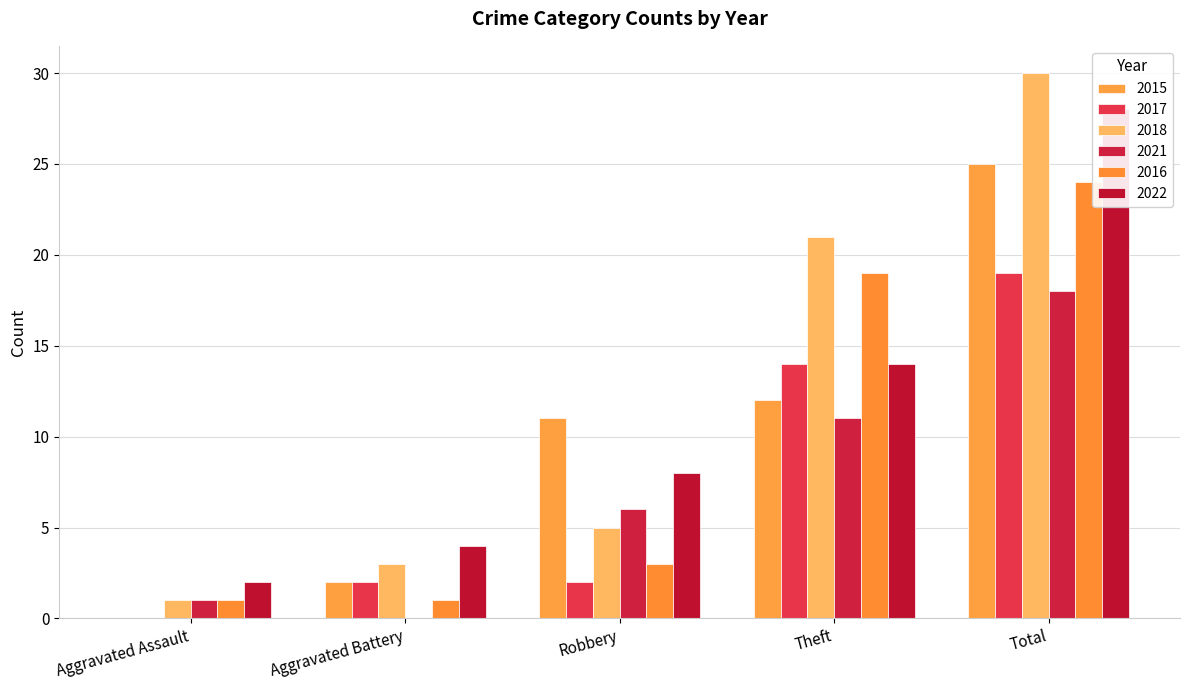

List the series in order of their peak value, highest first.

2018, 2022, 2015, 2016, 2017, 2021